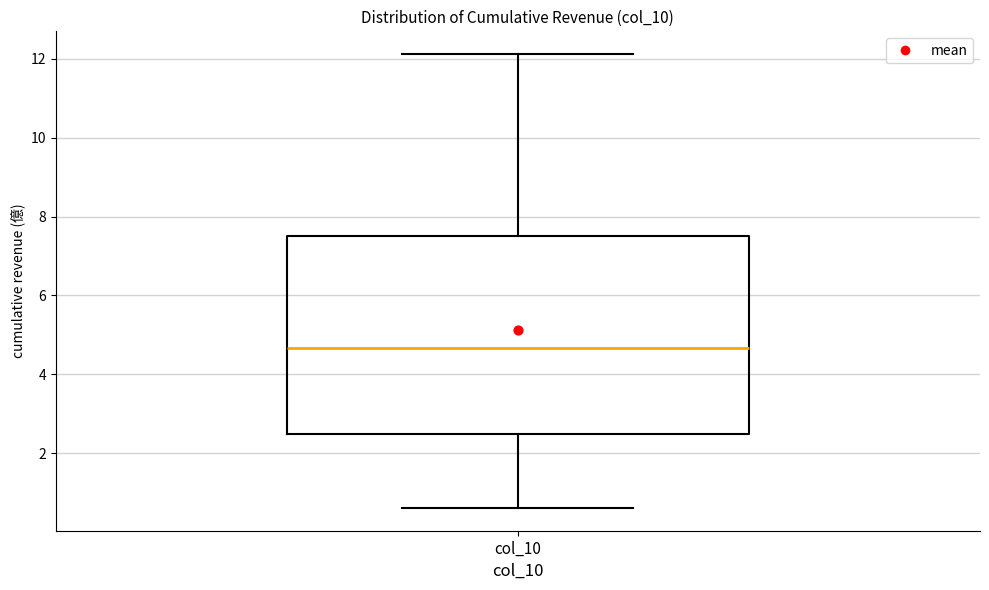

Read this box plot against the y-axis: the position of the median line, the range covered by the box, and the ends of both whiskers. The values are not printed on the chart, so give them approximately, as read against the axis.

median 4.6, box 2.6 to 7.6, whiskers 0.6 to 12.2